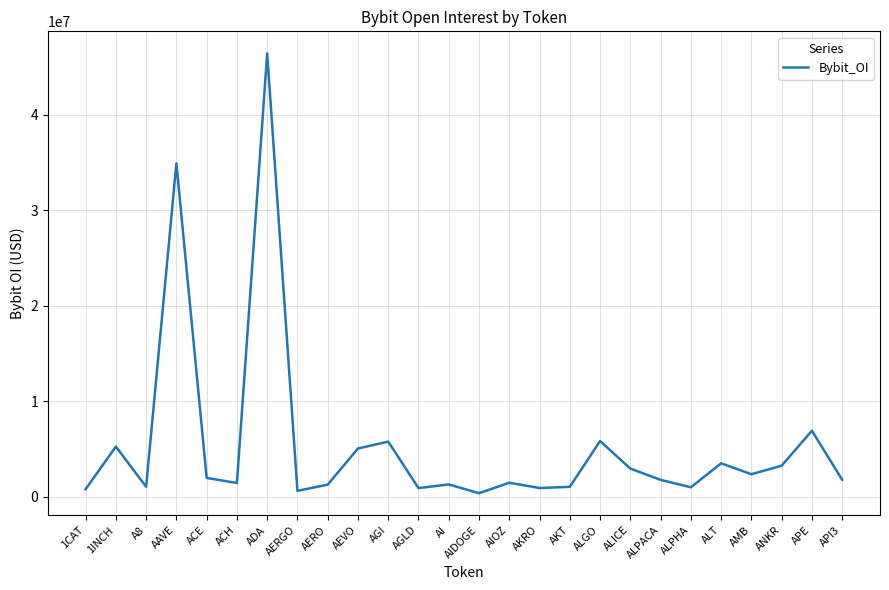

Approximately how many times larger is the value at ANKR compared to A8?

3.1